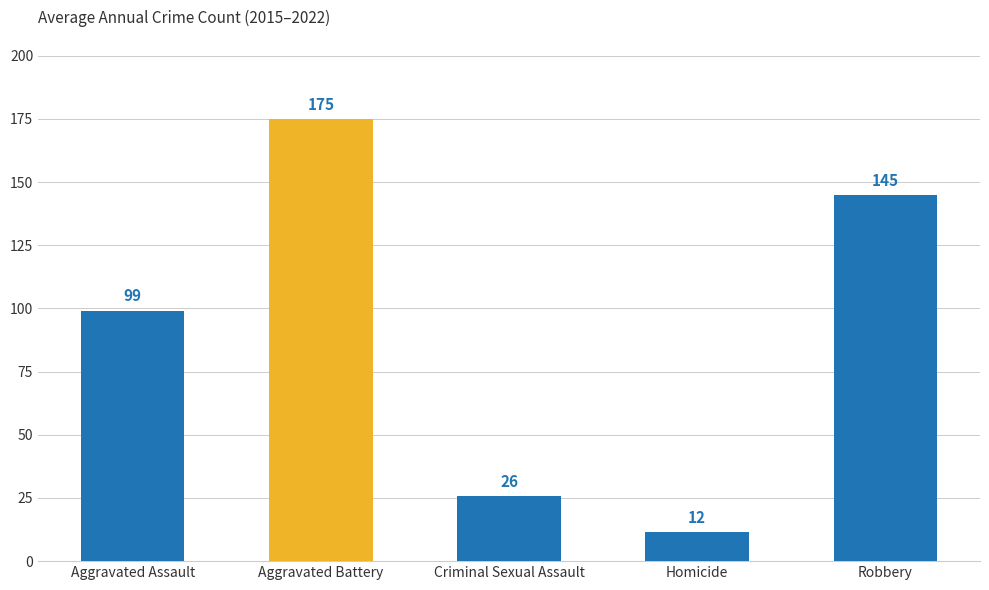

Which category has the highest value across all series?

Aggravated Battery